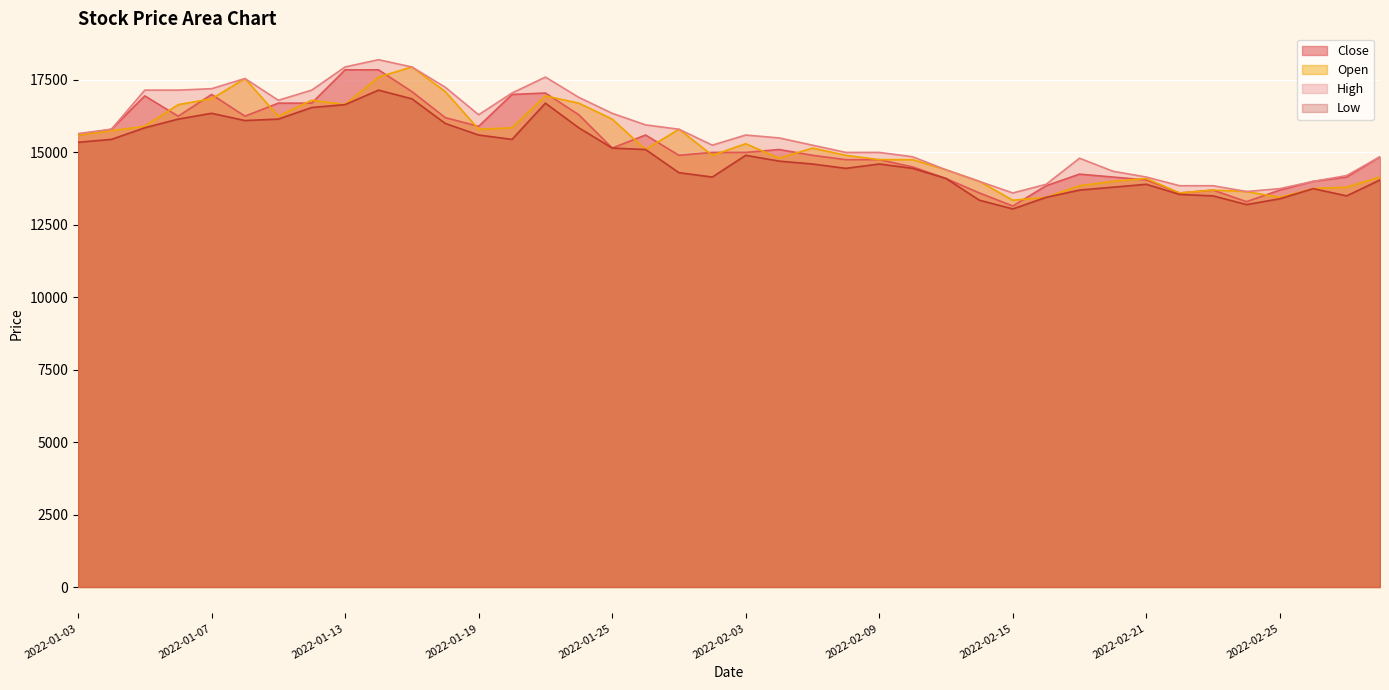

The value of Open at 2022-01-26 is 3833. True or false?

False